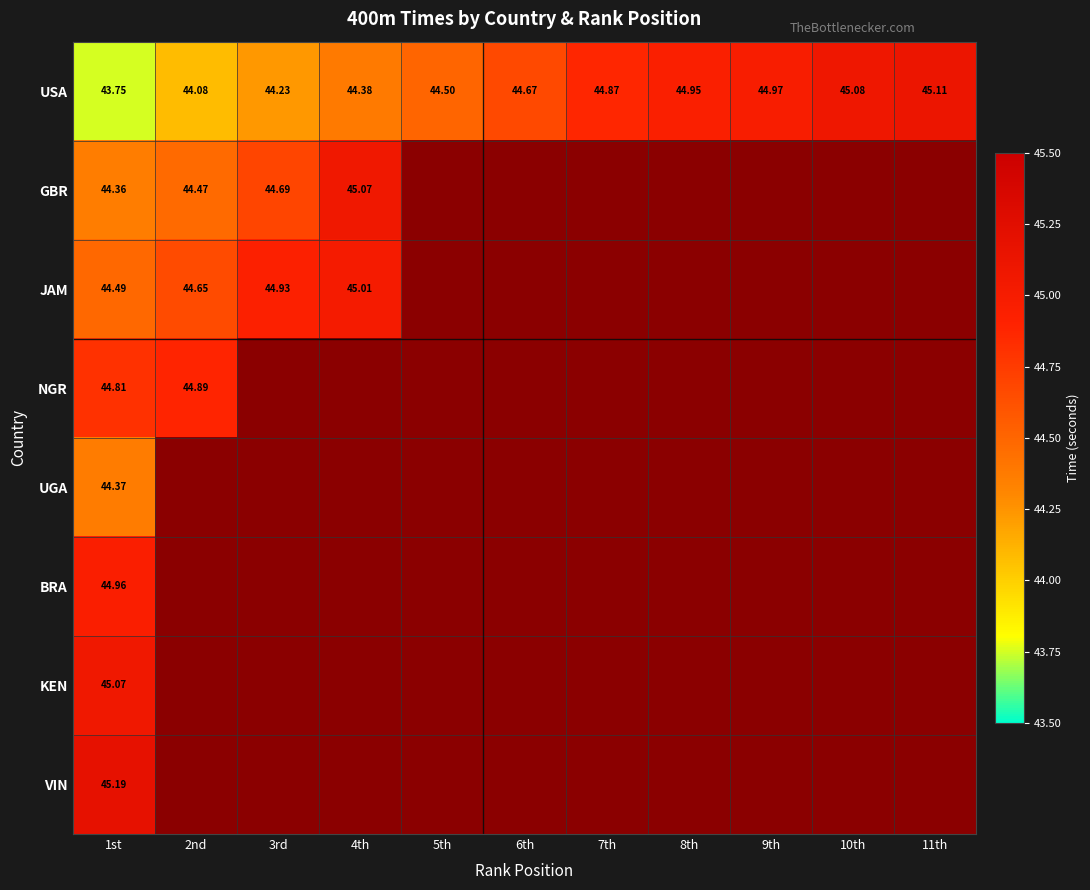

List the labels in order of UGA value, smallest first.

1st, 2nd, 3rd, 4th, 5th, 6th, 7th, 8th, 9th, 10th, 11th